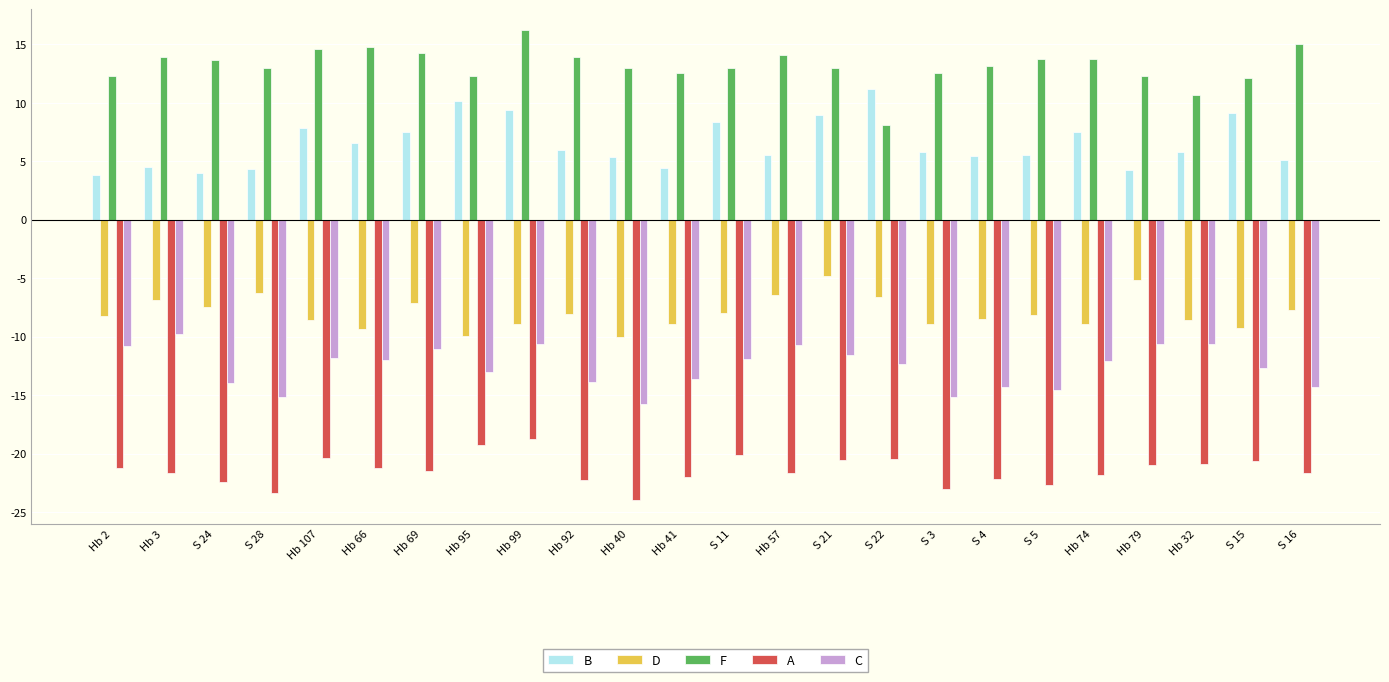

What position from the left is Hb 2?

1